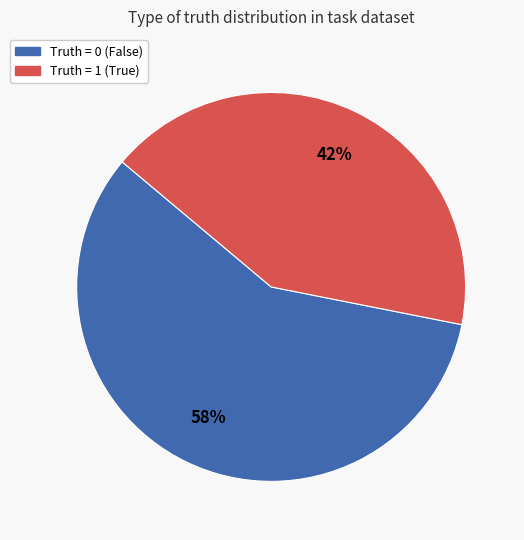

To the nearest percent, what is the average slice percentage?

50%